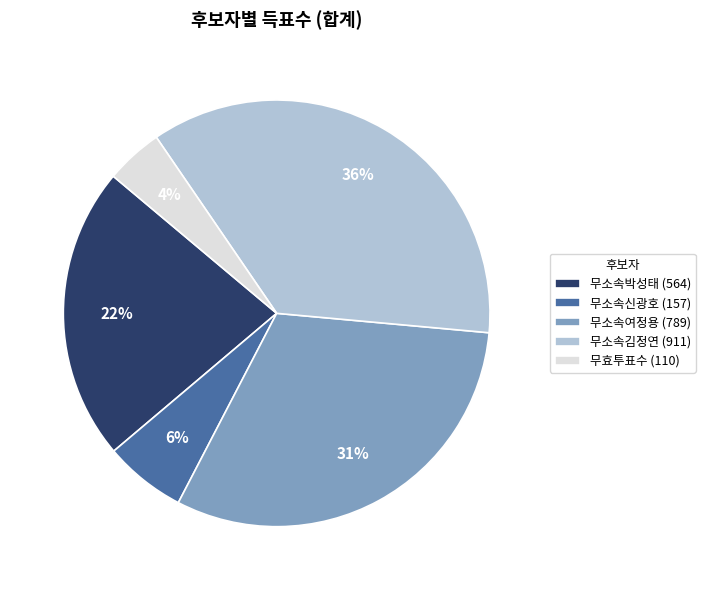

Which slice is the largest?

무소속김정연